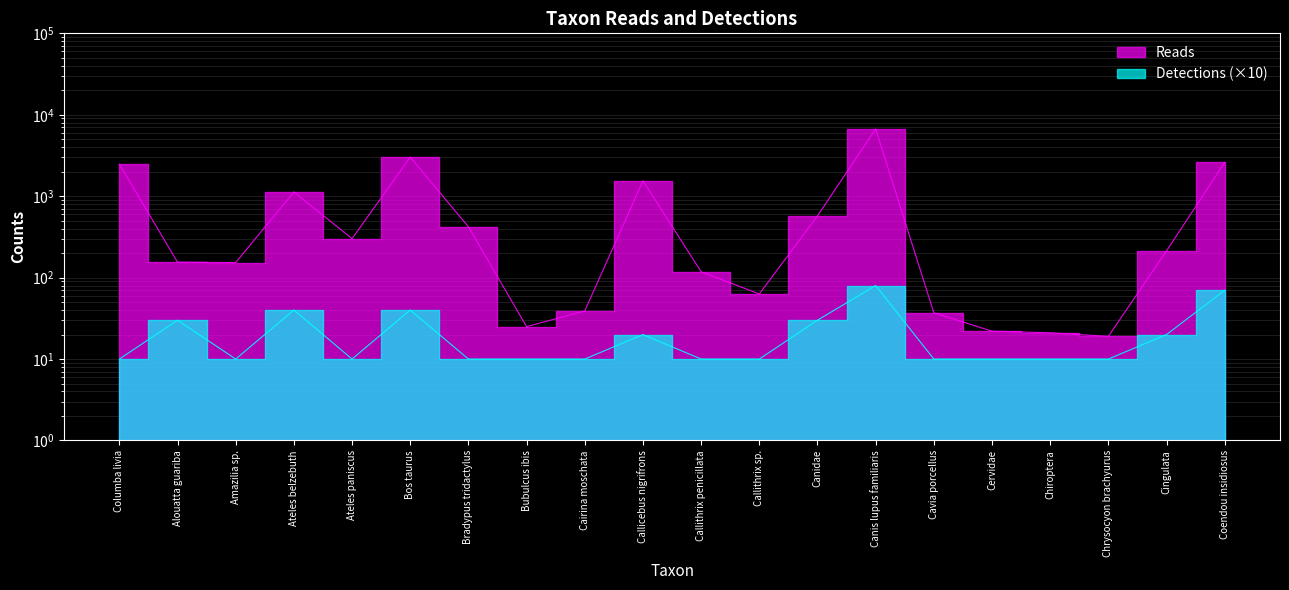

Reading left to right, what are all the values shown in this chart?

Reads: 2474	155	153	1127	301	3019	421	25	39	1544	118	63	572	6707	37	22	21	19	213	2600
Detections: 10	30	10	40	10	40	10	10	10	20	10	10	30	80	10	10	10	10	20	70